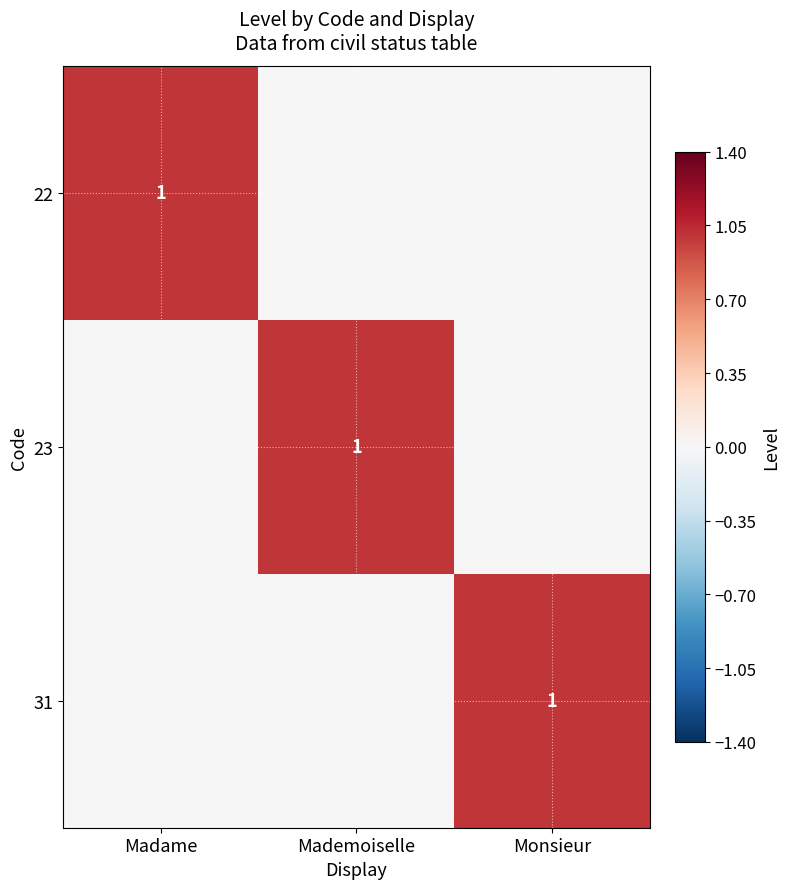

Which label corresponds to the smallest value in the chart?

Mademoiselle